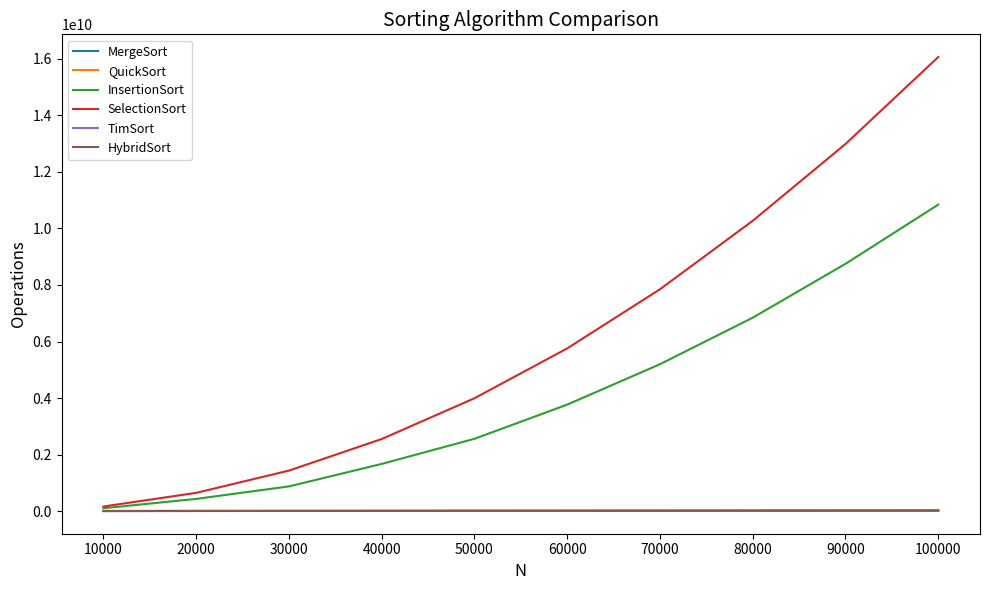

At which category is the sum across all series the highest?

100000